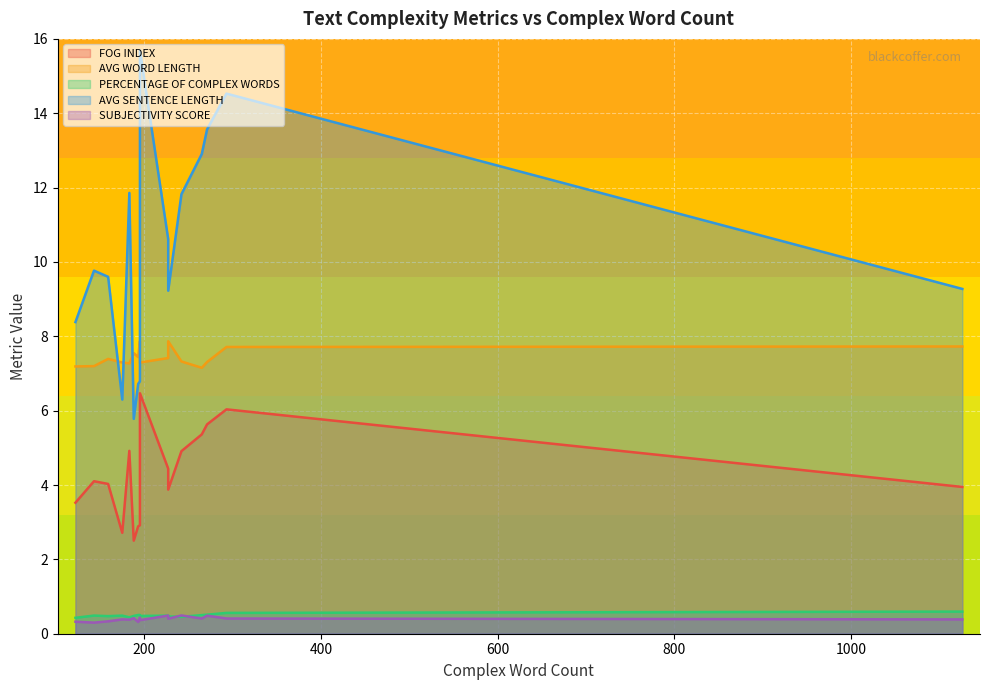

At which label does AVG SENTENCE LENGTH reach its minimum?

188